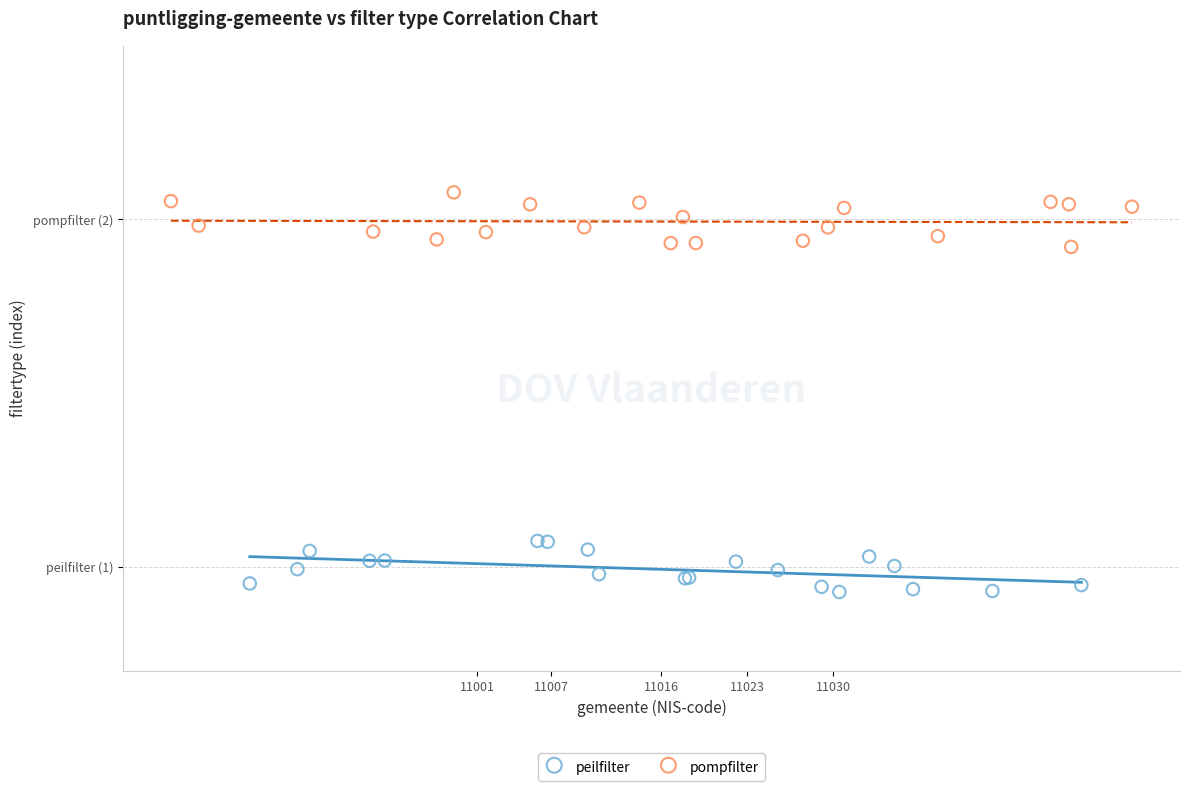

What are all the series names shown in the legend?

peilfilter, pompfilter